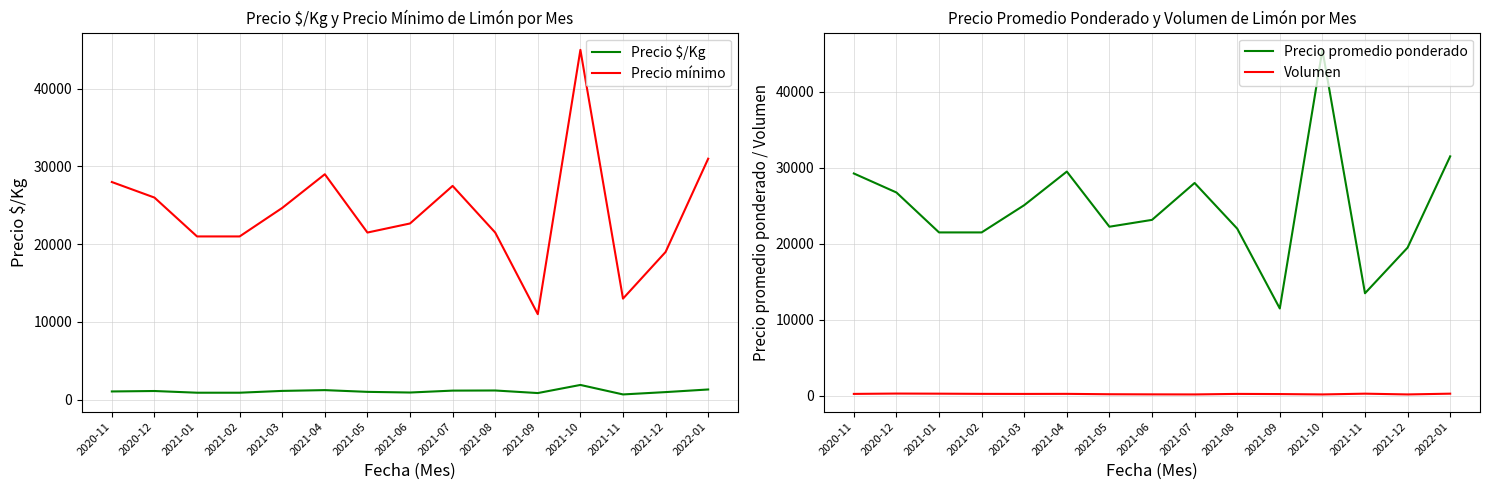

List the labels in order of Precio promedio ponderado value, largest first.

2021-10, 2022-01, 2021-04, 2020-11, 2021-07, 2020-12, 2021-03, 2021-06, 2021-05, 2021-08, 2021-01, 2021-02, 2021-12, 2021-11, 2021-09